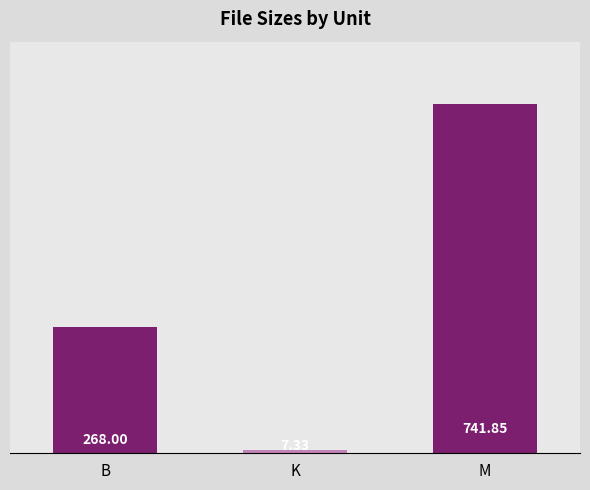

List the labels in order of value, smallest first.

K, B, M